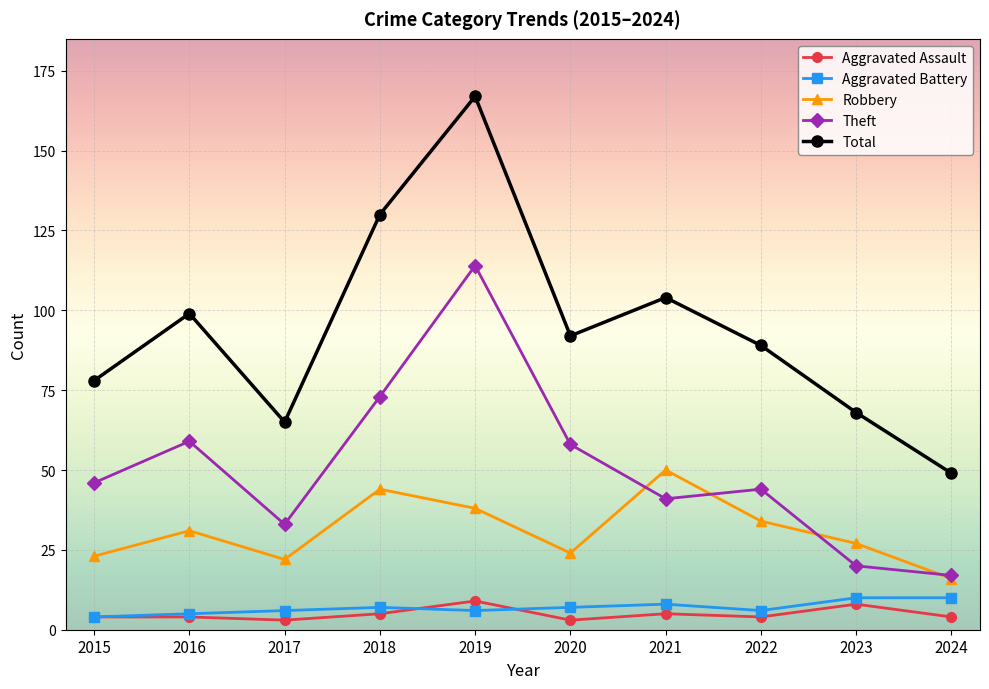

Is it true that Robbery equals 32 at 2020?

False